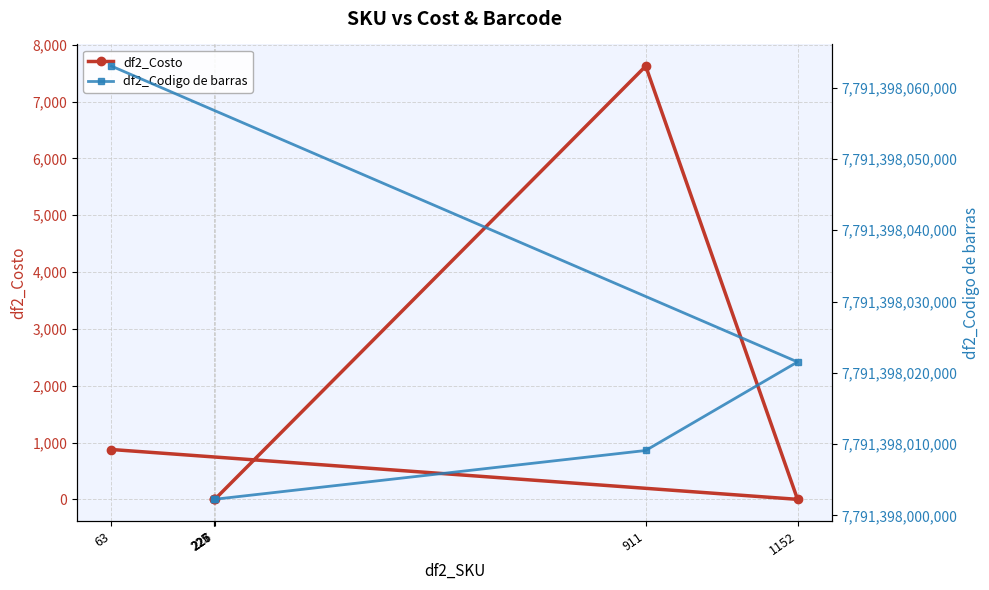

At 225, list the series in order from smallest to largest.

df2_Costo, df2_Codigo de barras